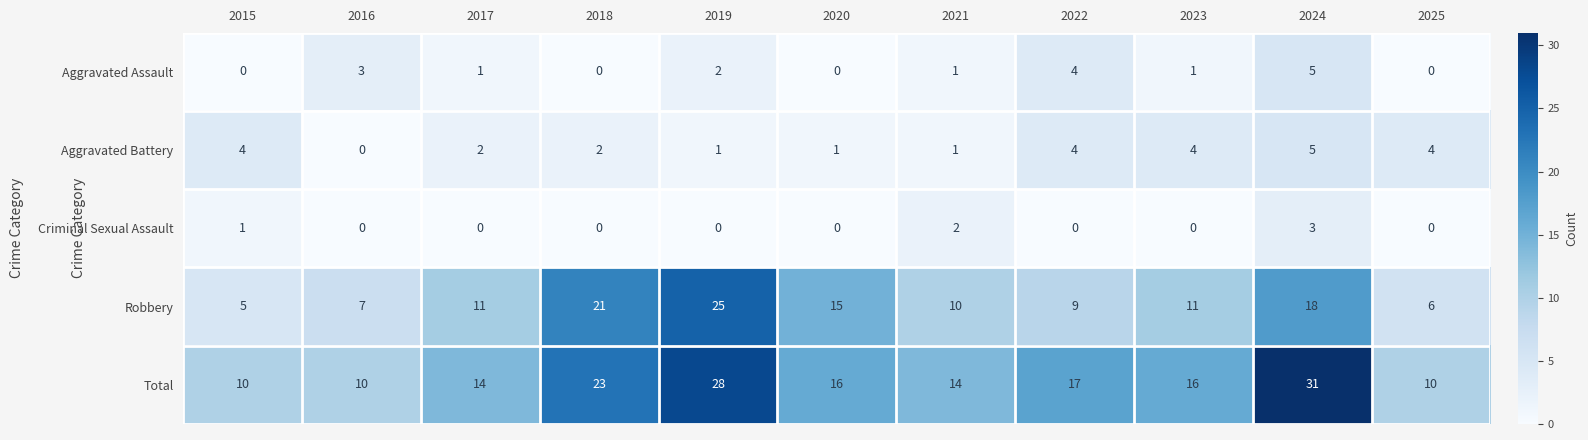

How many values in the Total series are below 16?

5